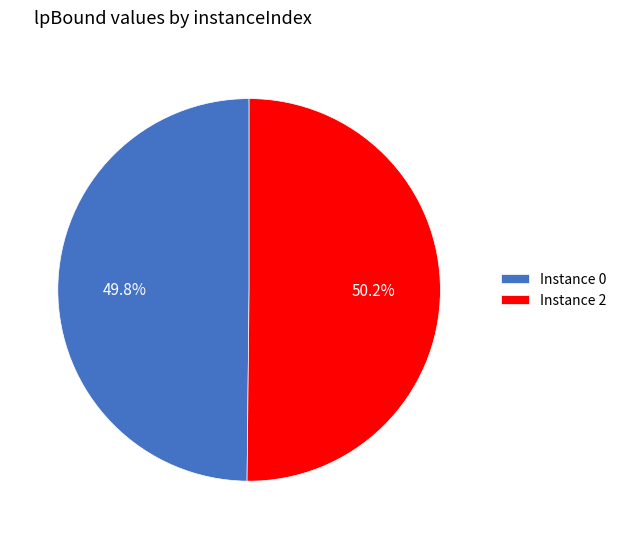

Is there any slice that represents more than half of the pie?

Yes